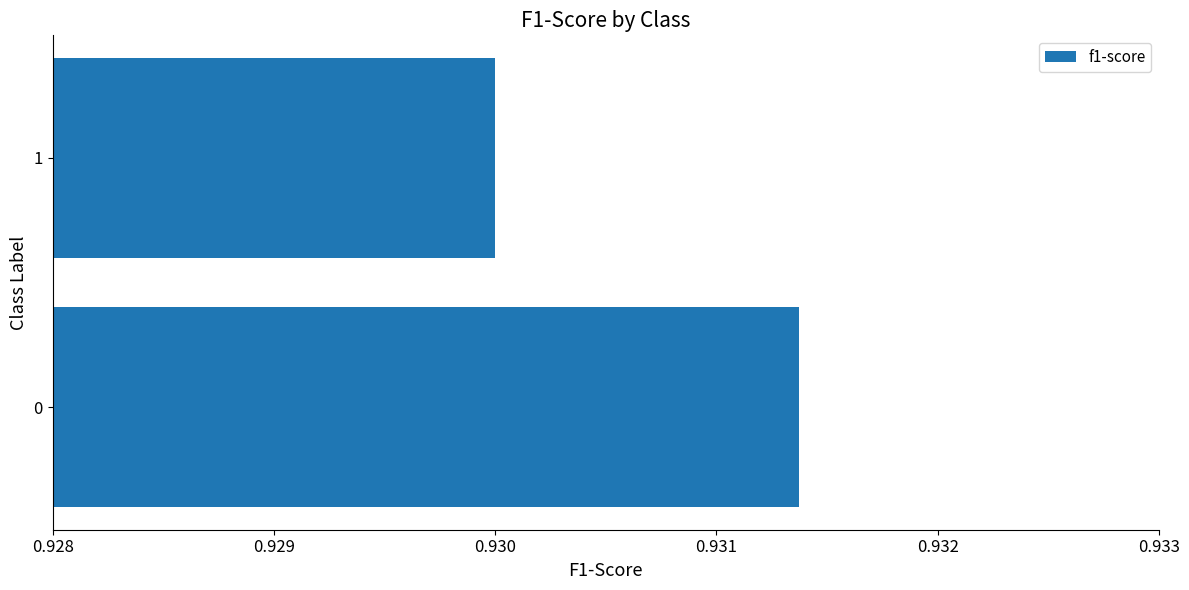

Rank the categories by value from lowest to highest.

1, 0